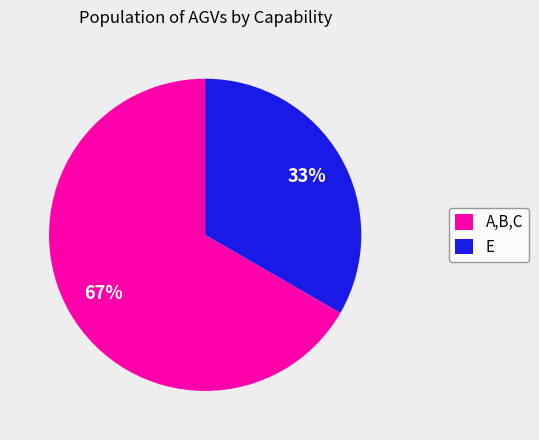

Rank the categories by value from lowest to highest.

E, A,B,C